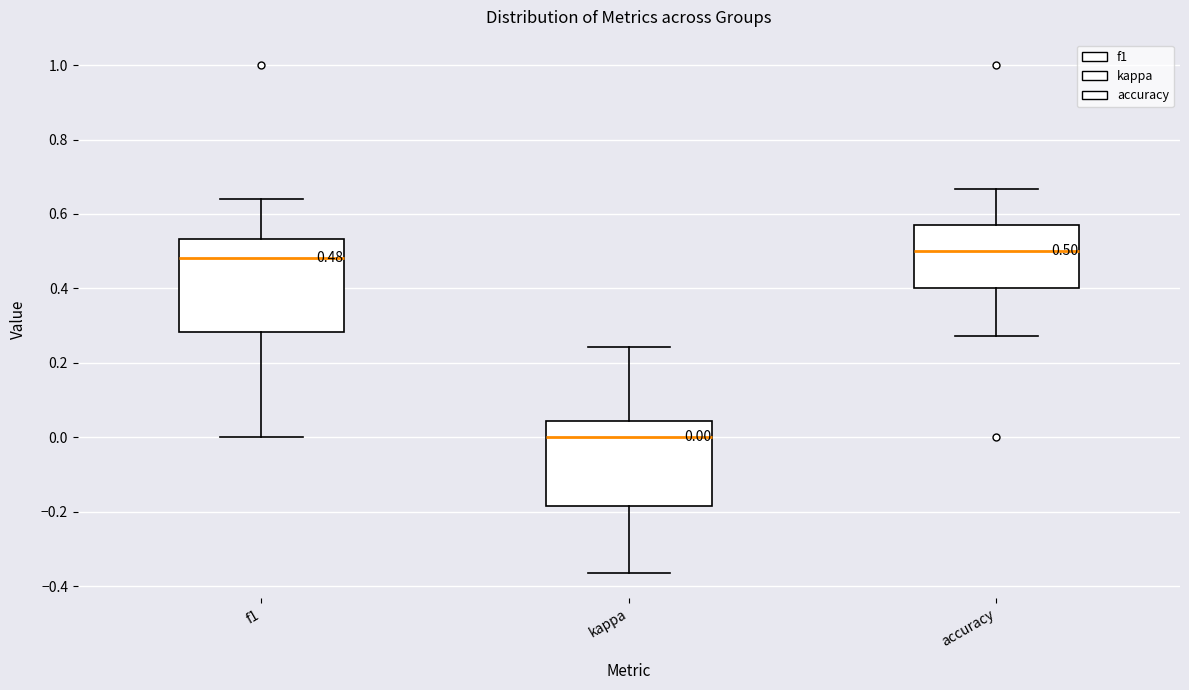

Comparing the boxes themselves (not the whiskers), which one is the tallest?

f1